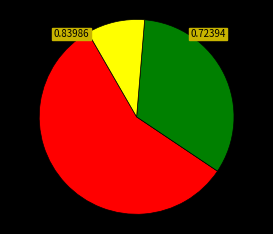

Is there any slice that represents more than half of the pie?

Yes